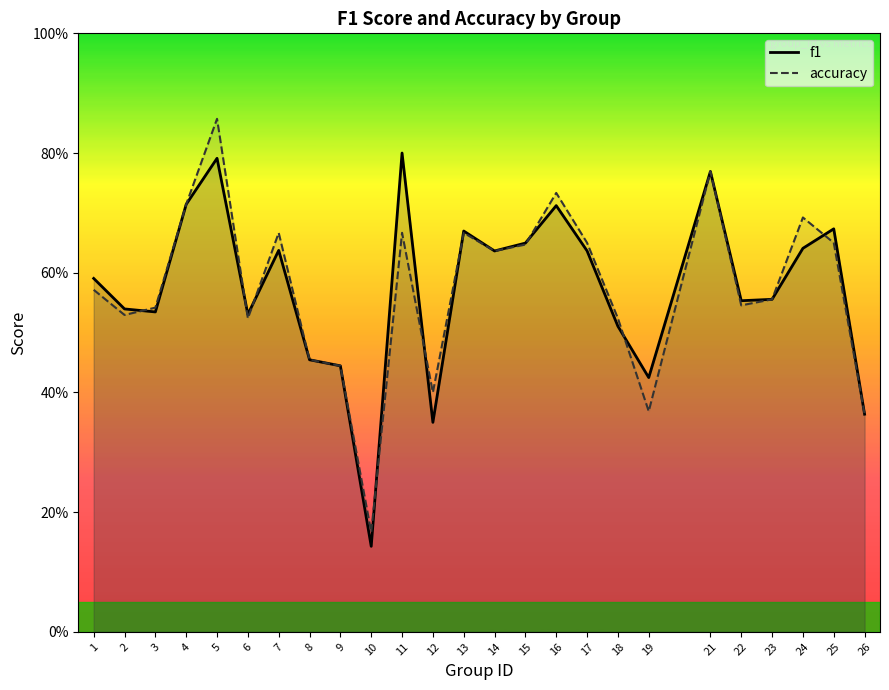

True or false: accuracy and f1 intersect in this chart.

True